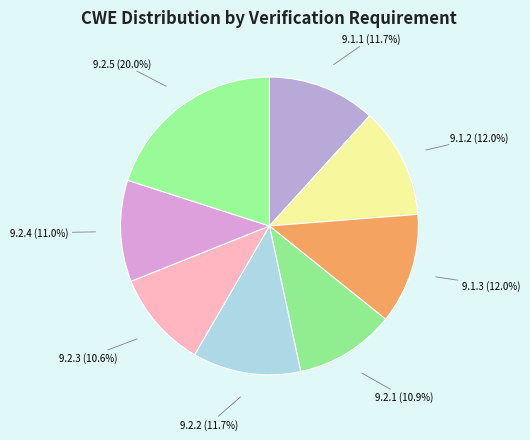

To the nearest percent, what percentage of the pie is 9.2.5?

20%